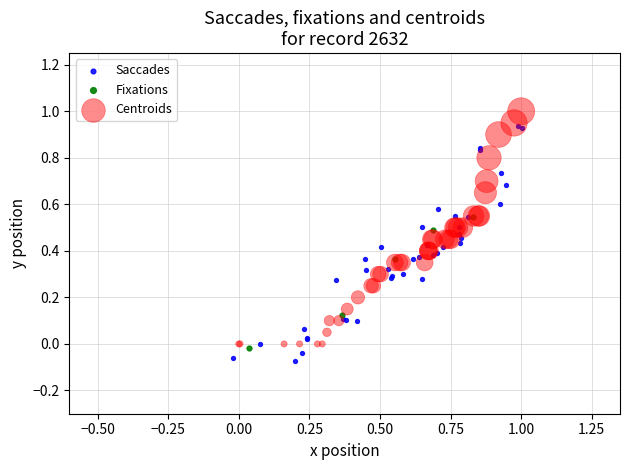

What are all the series names shown in the legend?

Saccades, Fixations, Centroids